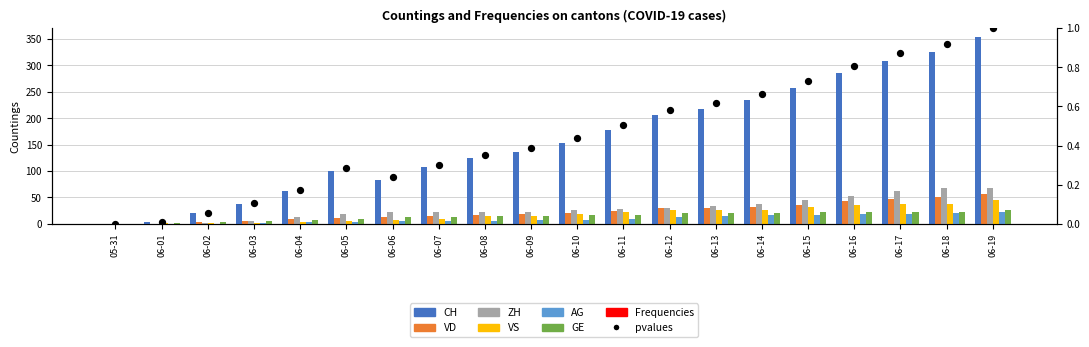

Which series has the widest spread of Y values?

CH